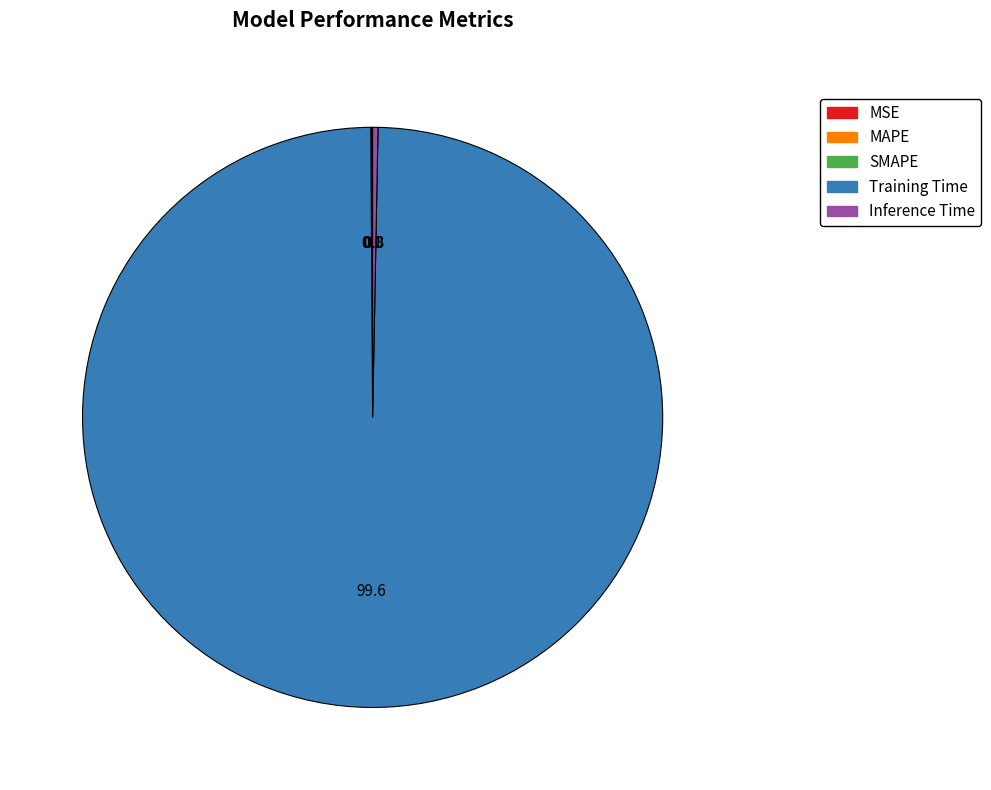

Does Training Time account for over 50% of the chart?

Yes